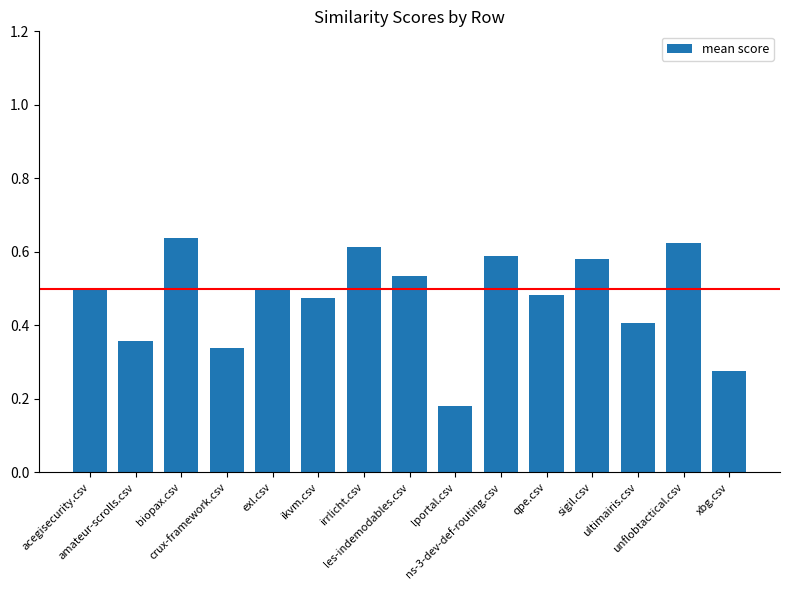

How many values are between 0 and 1?

15